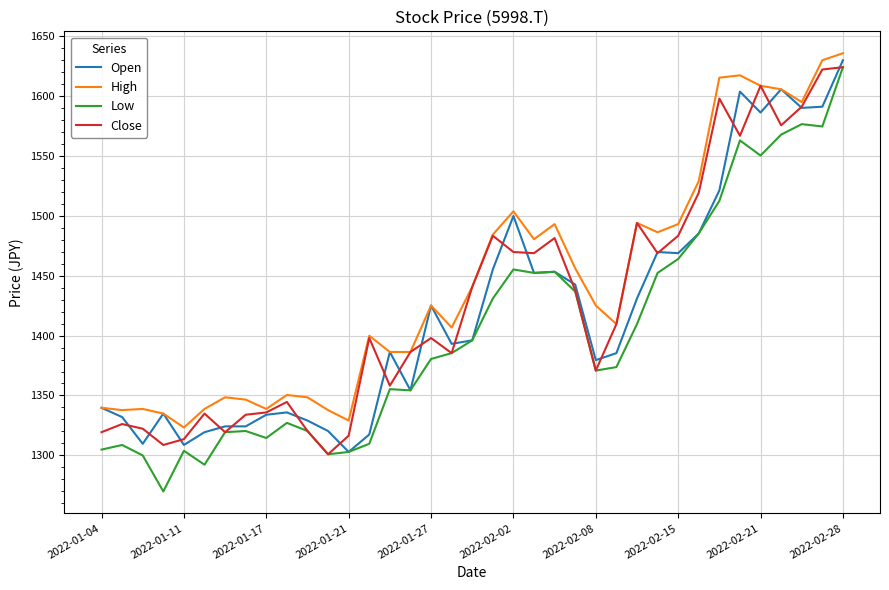

What is the minimum value shown in the chart?

1269.9